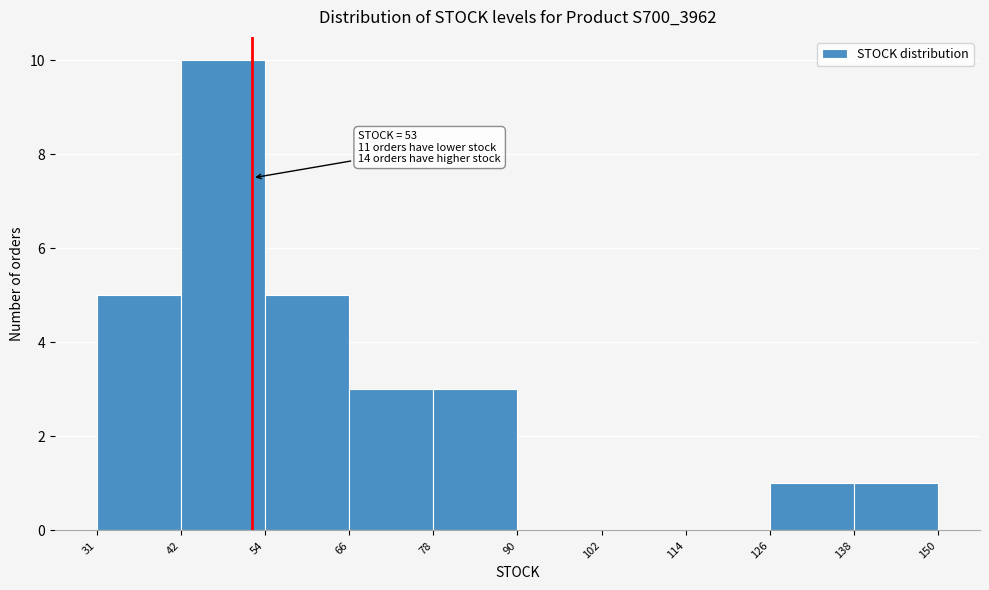

Which range on the x-axis has the tallest bar?

42 to 54